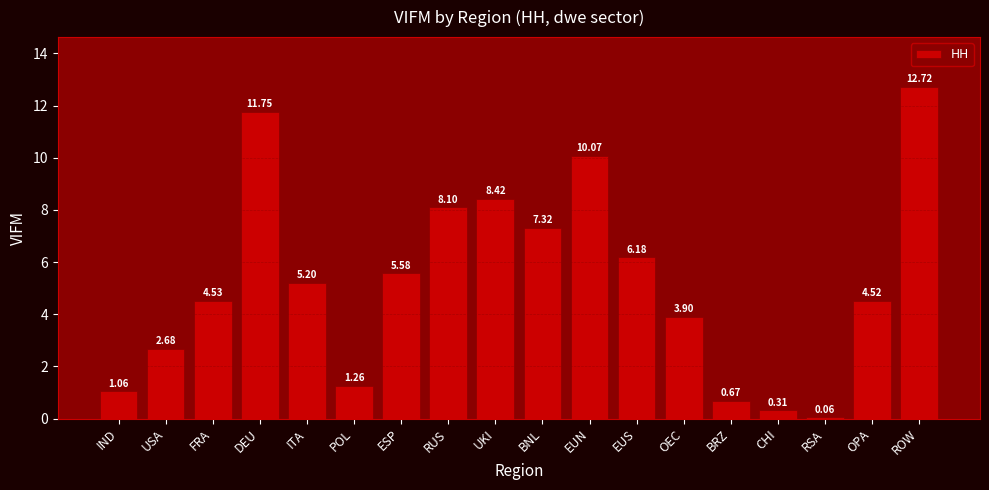

What is the sum of all values?

94.3